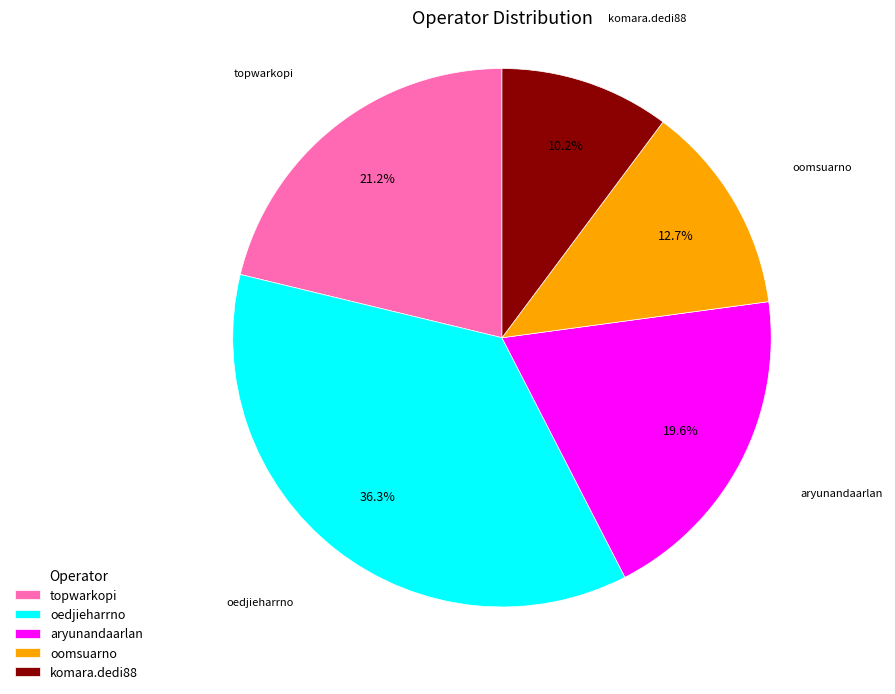

Is there any slice that represents more than half of the pie?

No